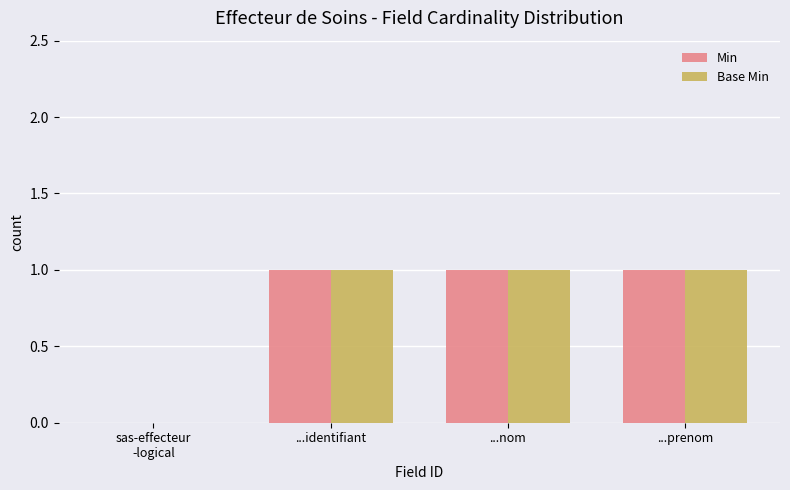

What is the sum of all Base Min values?

3